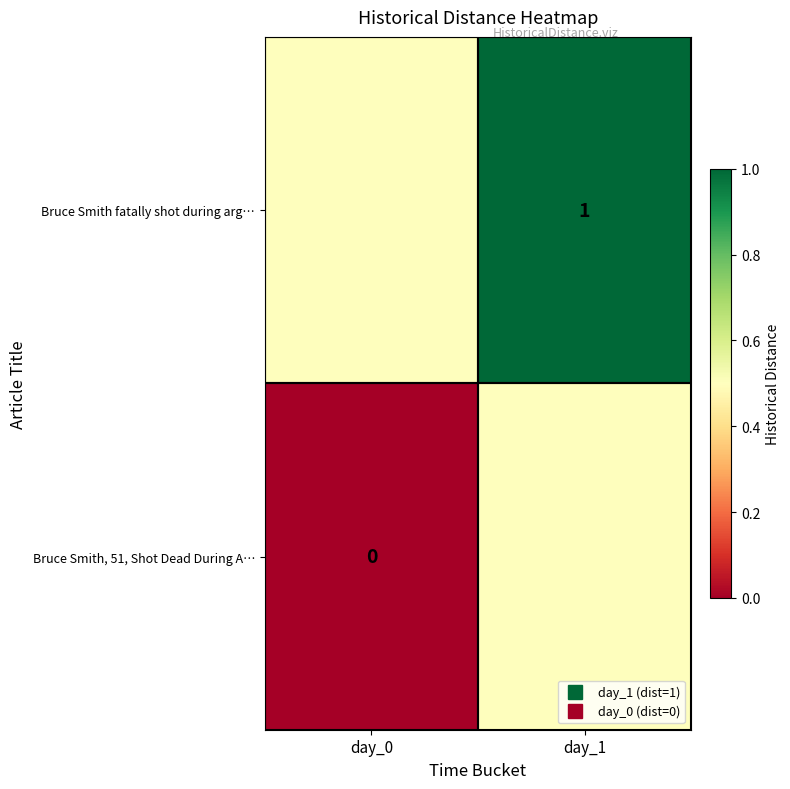

Rank the series at day_1 from highest to lowest value.

Bruce Smith fatally shot during arg…, Bruce Smith, 51, Shot Dead During A…